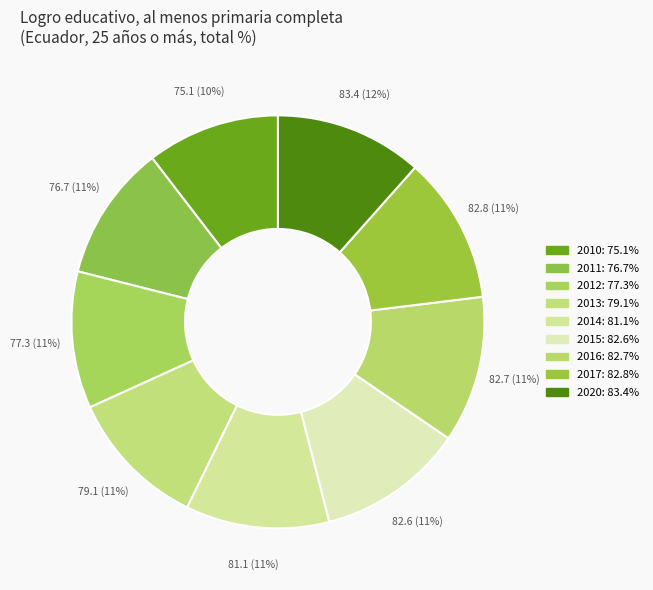

What portion of the pie excludes 2012?

89.3%